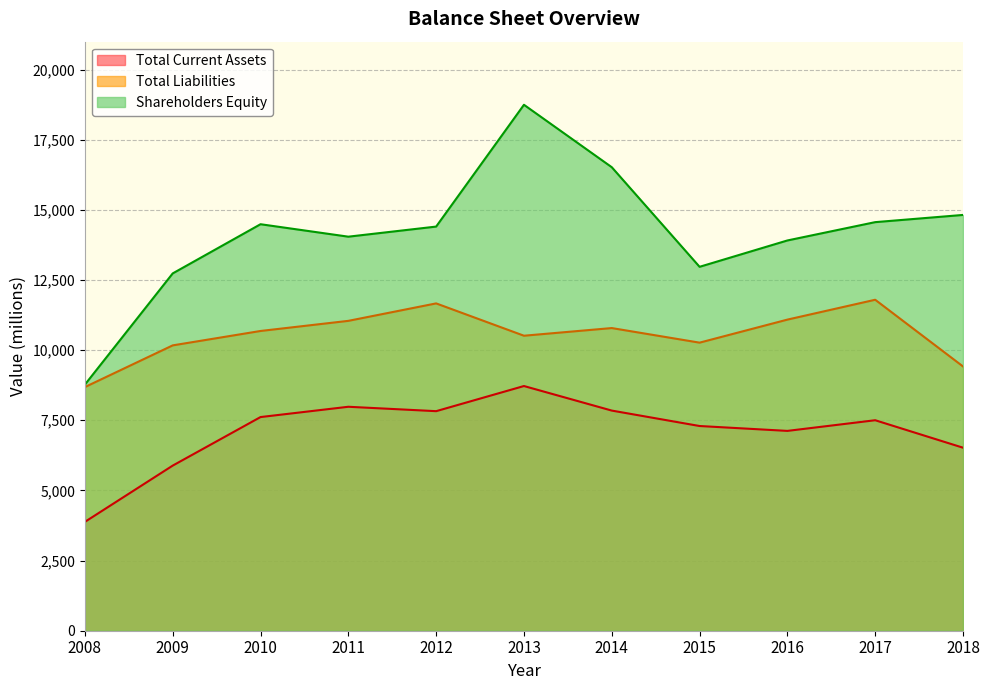

What is the value of the Shareholders Equity point at the 7th from the left?

16520